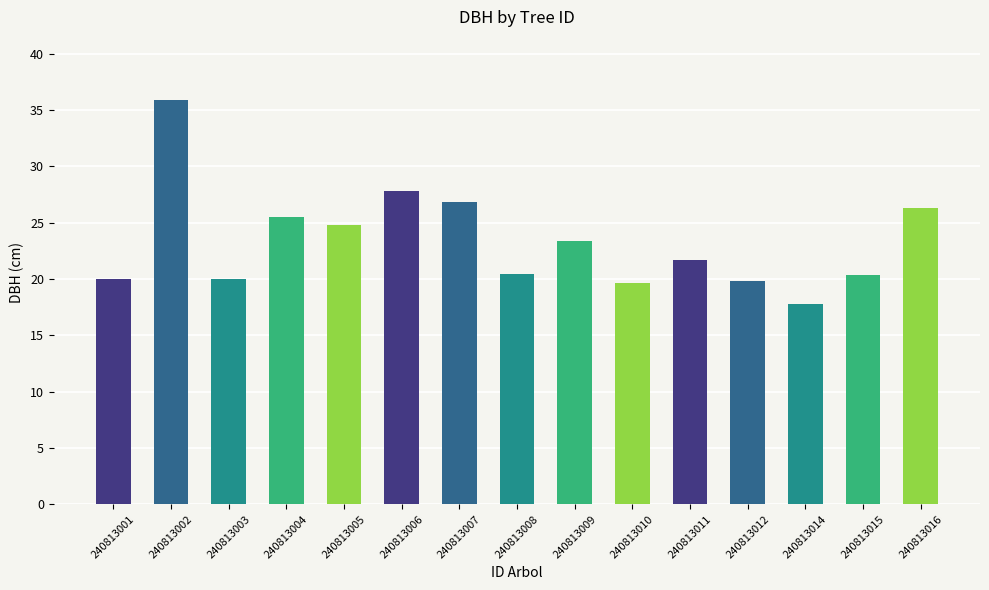

The chart shows a value of 34.0 at 240813012. True or false?

False